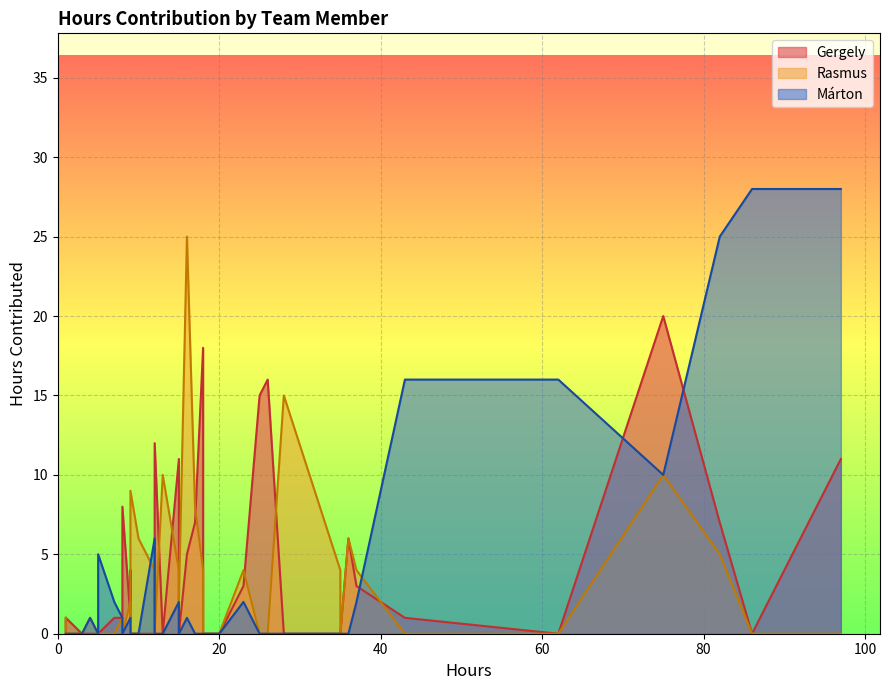

What is the sum of the Gergely values at 9 and 3?

2